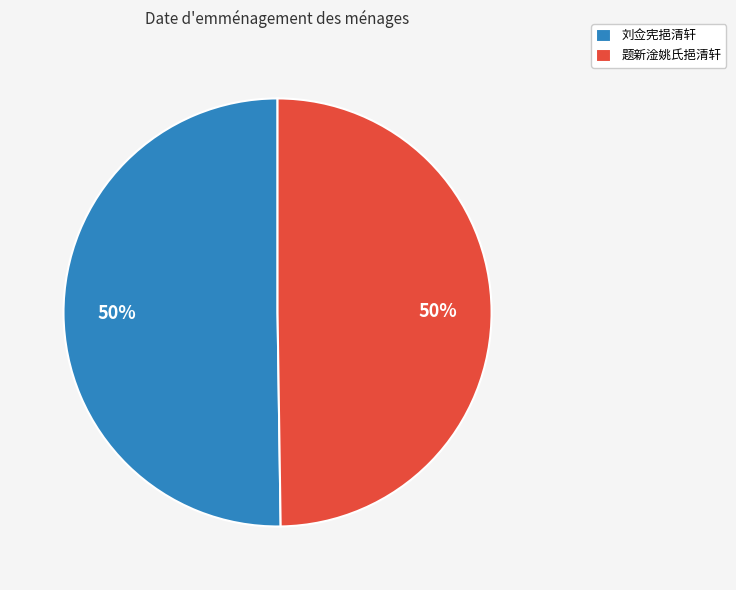

To the nearest percent, what is the combined percentage of 刘佥宪挹清轩 and 题新淦姚氏挹清轩?

100%